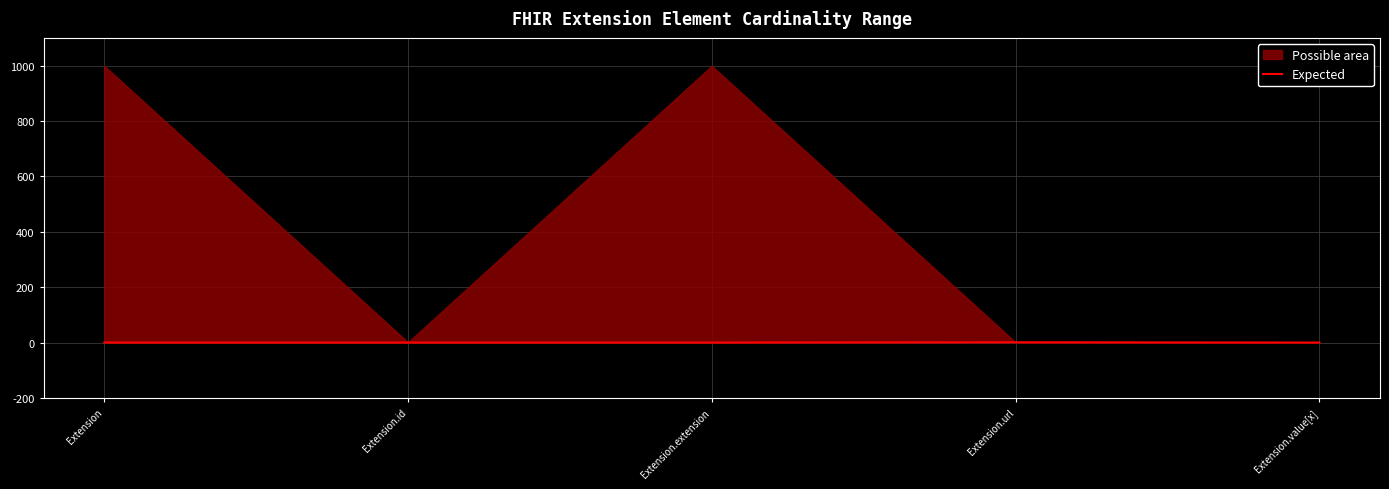

What is the change in value from Extension to Extension.url?

+1